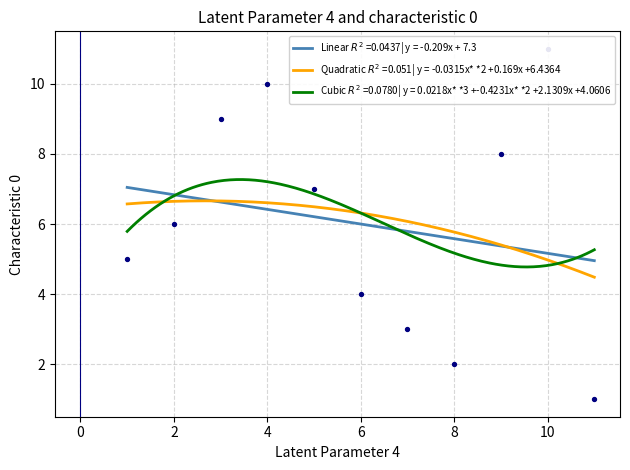

Between 3 and 10, which is larger?

10